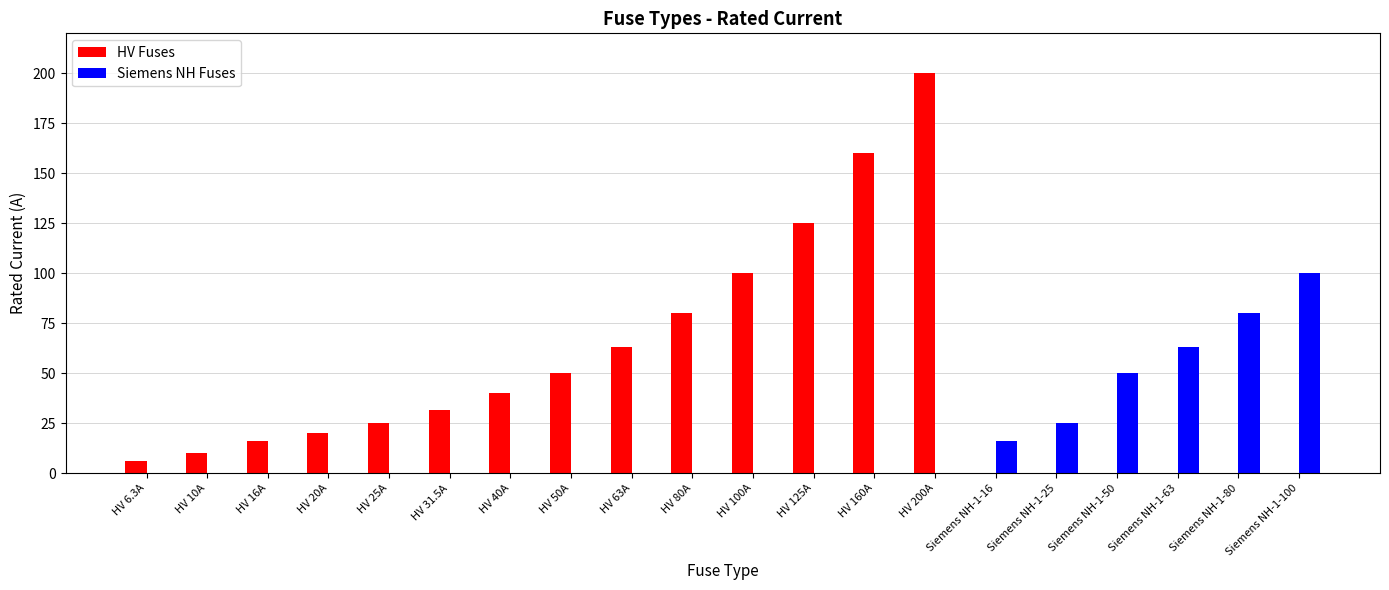

Which series changed the most between HV 20A and HV 125A?

HV Fuses